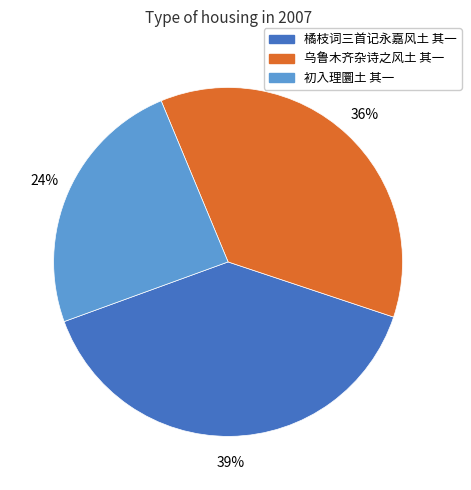

To the nearest percent, what is the average slice percentage?

33%